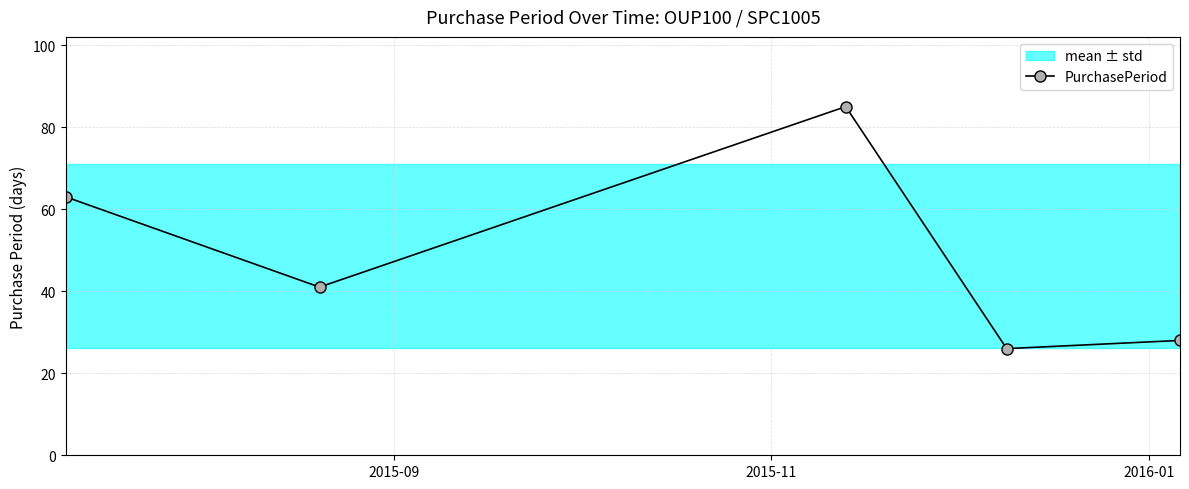

What is the value of the PurchasePeriod point at the 3rd from the left?

85